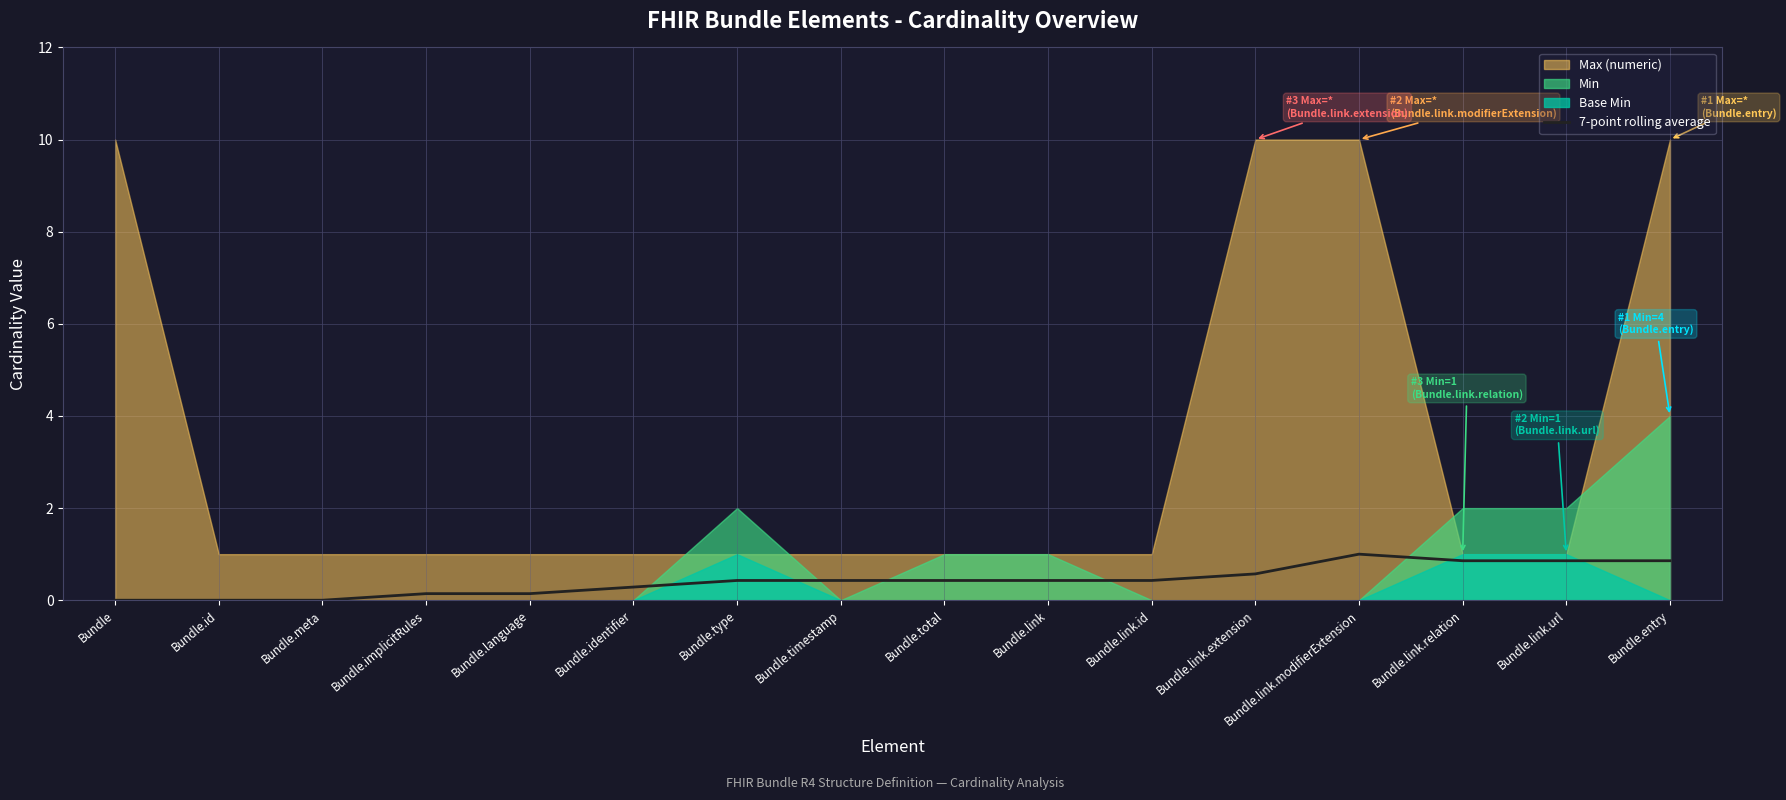

What is the highest value of the 7-point rolling average series?

1.0